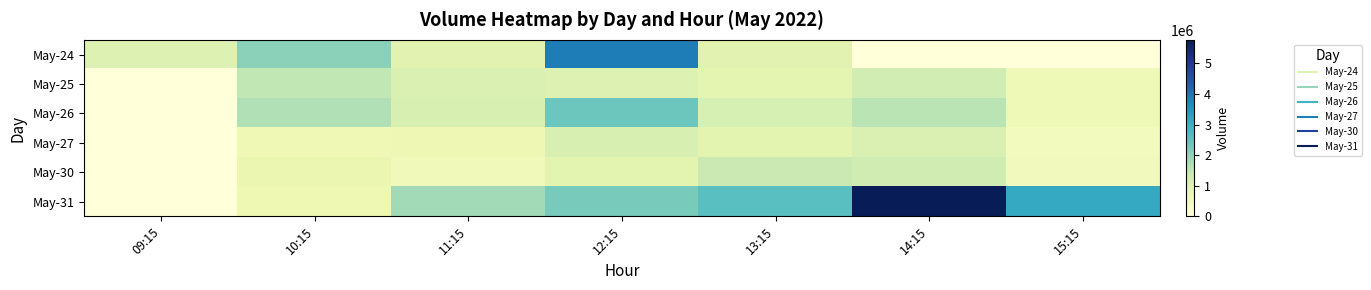

Which series has the largest total across all categories?

May-31